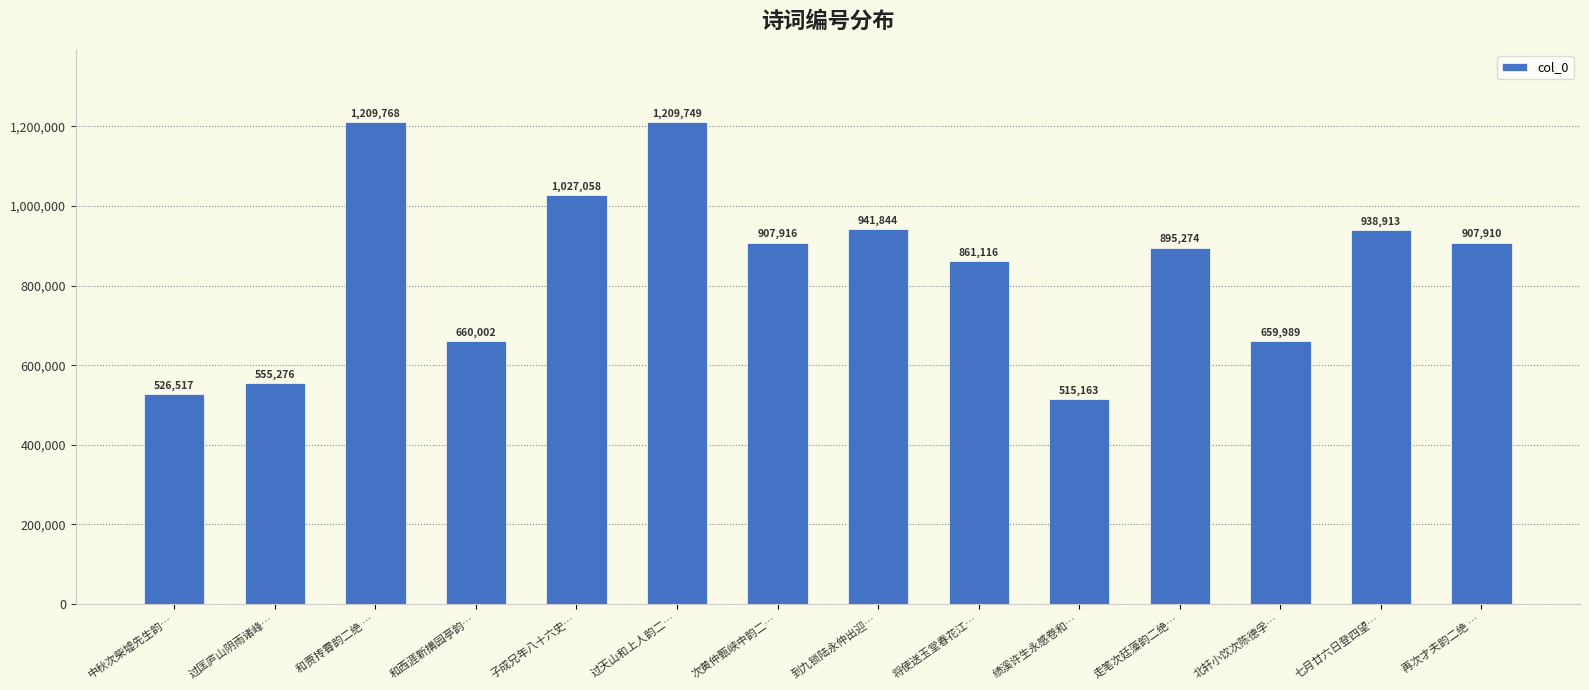

Rank the categories by value from lowest to highest.

绩溪许生永感卷和…, 中秋次柴墟先生韵…, 过匡庐山阴雨诸峰…, 北轩小饮次陈德孚…, 和西涯新搆园亭韵…, 将使送玉堂春花江…, 走笔次廷藻韵二绝…, 再次才夫韵二绝 …, 次黄仲甄峡中韵二…, 七月廿六日登四望…, 到九锁陆永仲出迎…, 子成兄年八十六史…, 过天山和上人韵二…, 和贾抟霄韵二绝 …